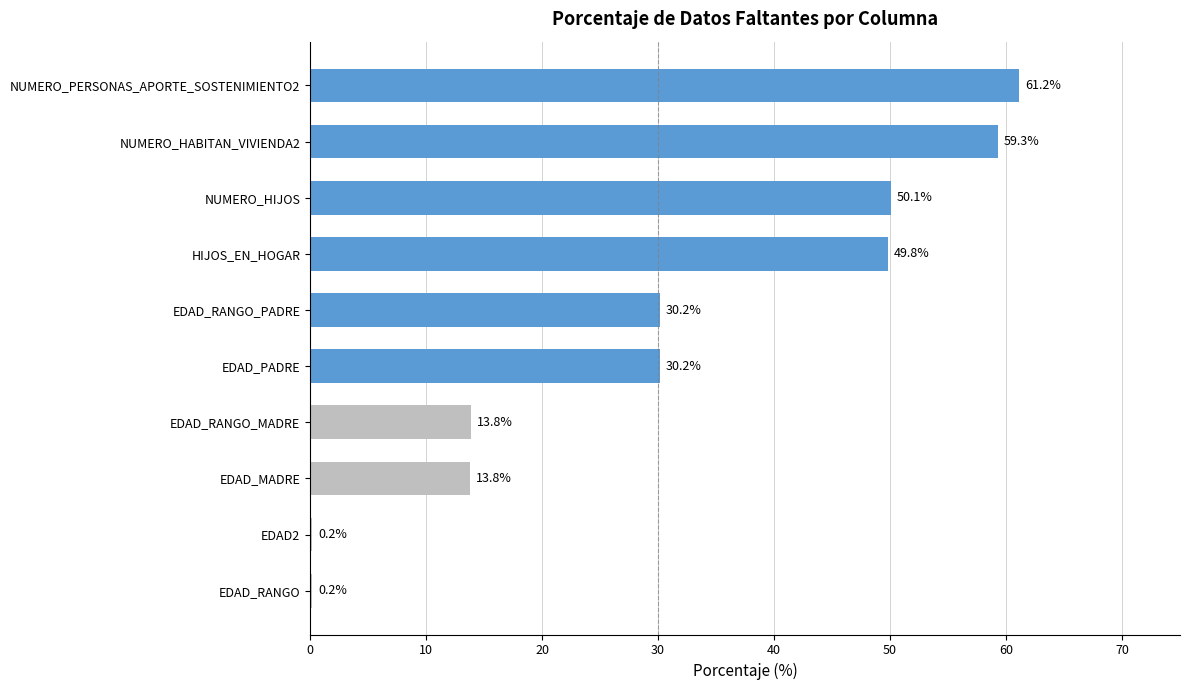

What is the greatest value displayed?

61.2